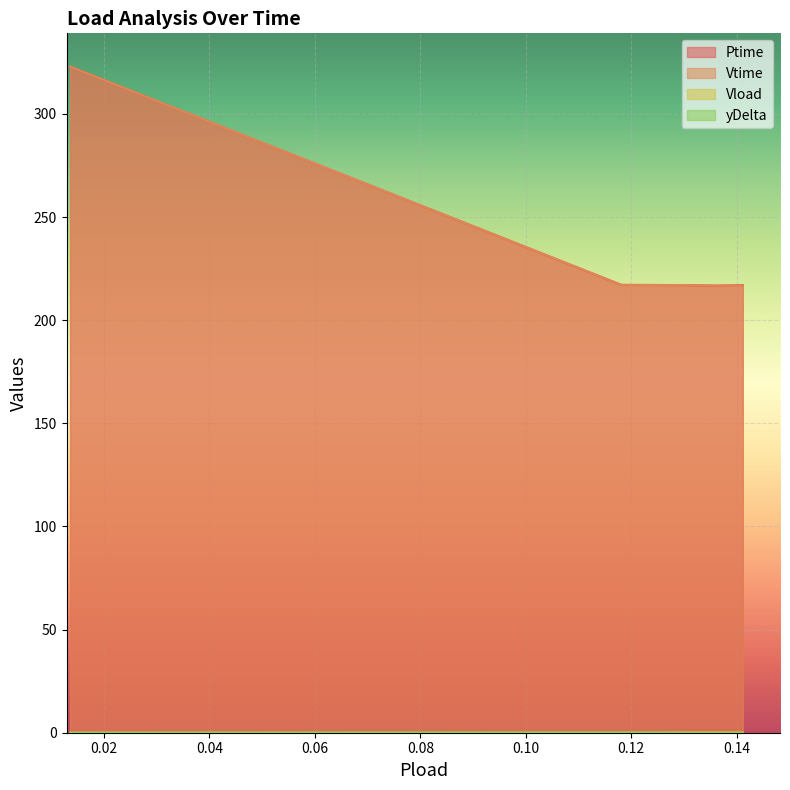

True or false: Vload has a value of 0.1 at 0.13629.

True